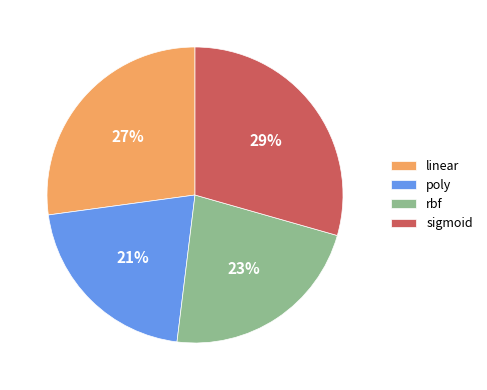

To the nearest percent, what is the difference between the poly and rbf slice percentages?

2%